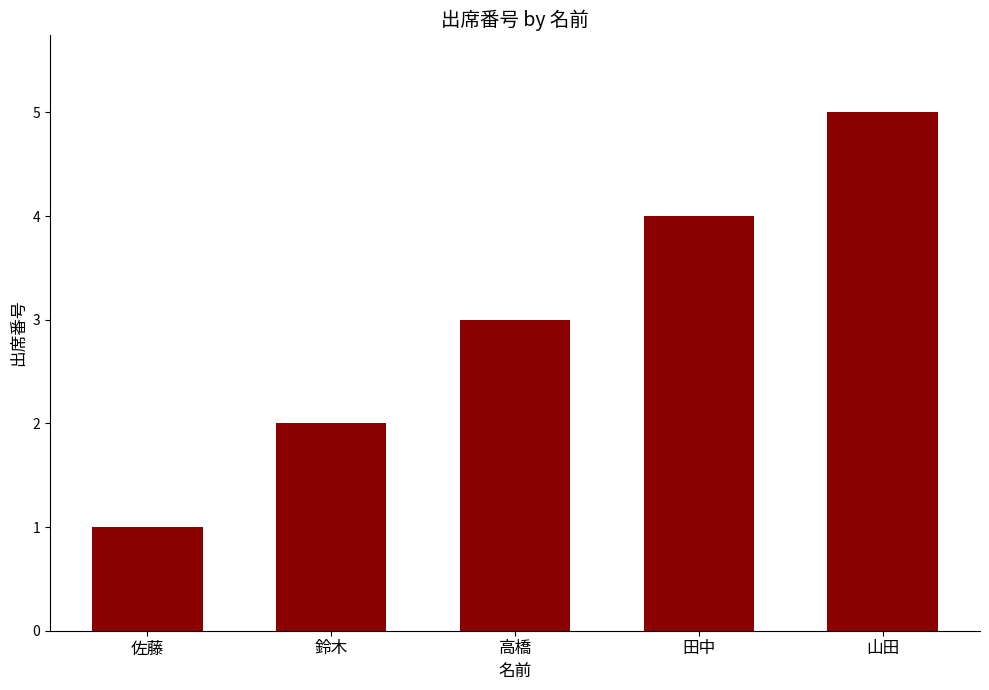

How many values are between 2 and 4?

3